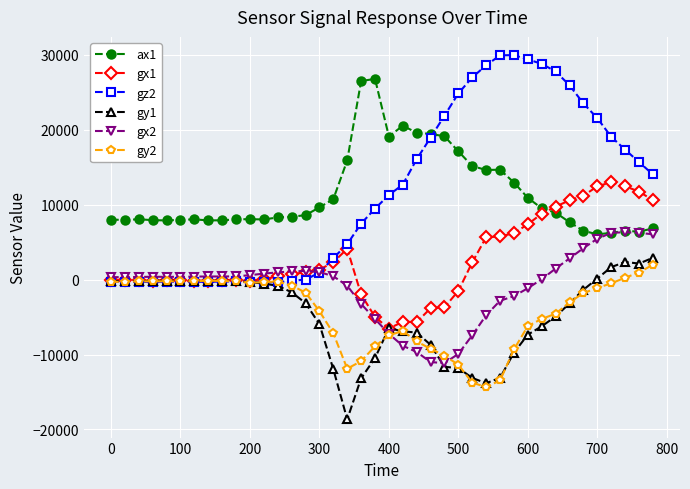

What is the smallest value displayed?

-18649